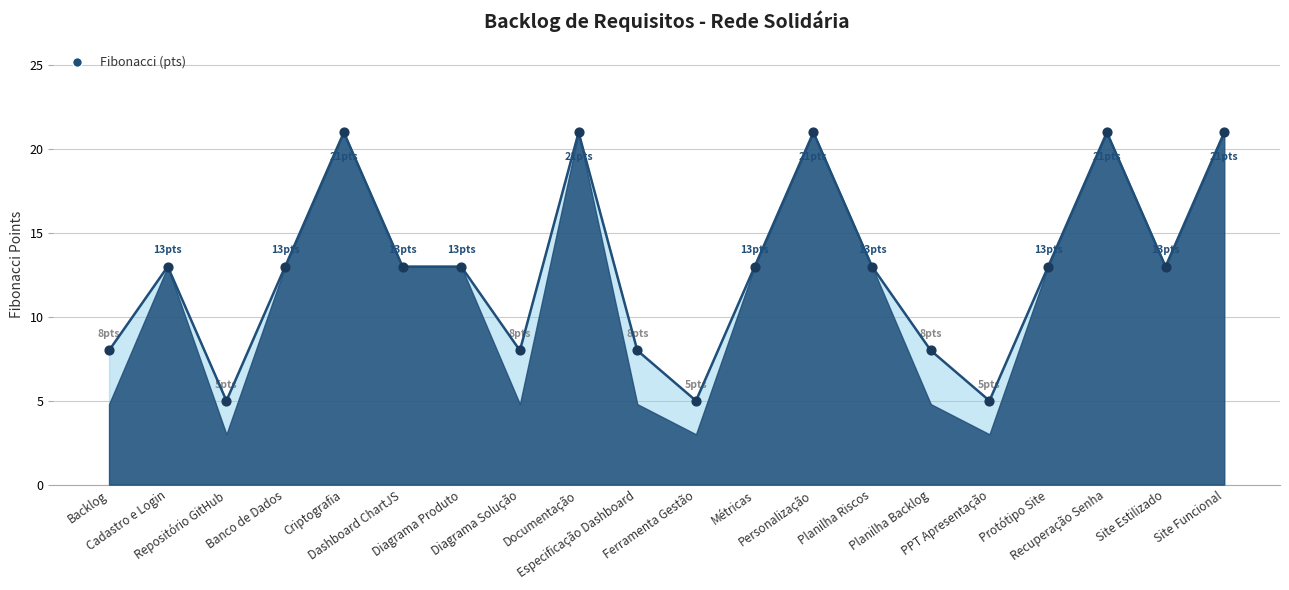

What is the range of Y values (max minus min)?

16